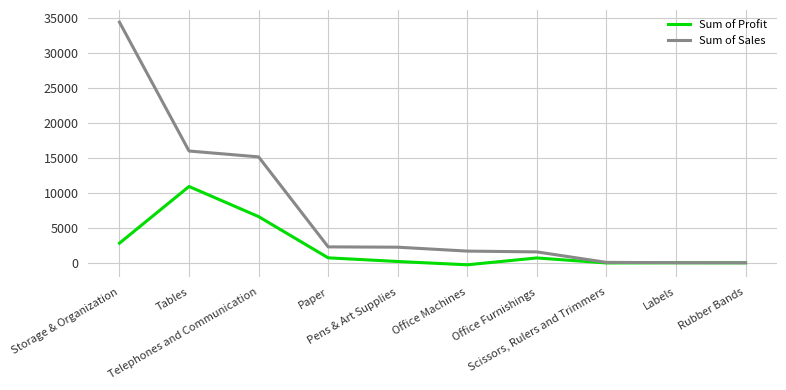

Which series has the largest total across all categories?

Sum of Sales